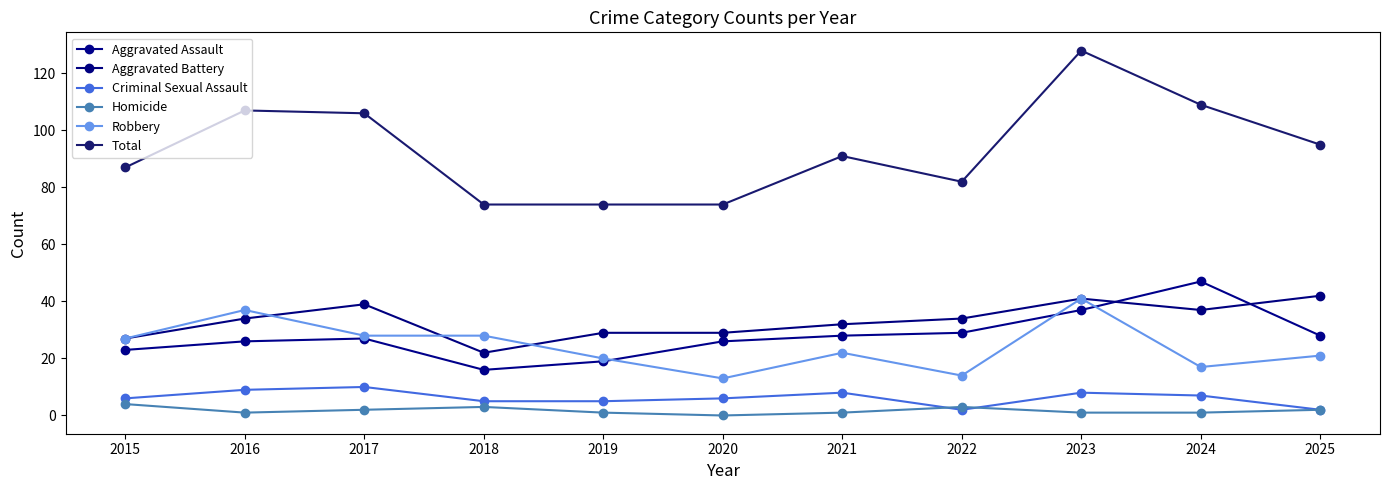

Between 2020 and 2024, which series saw the biggest shift?

Total